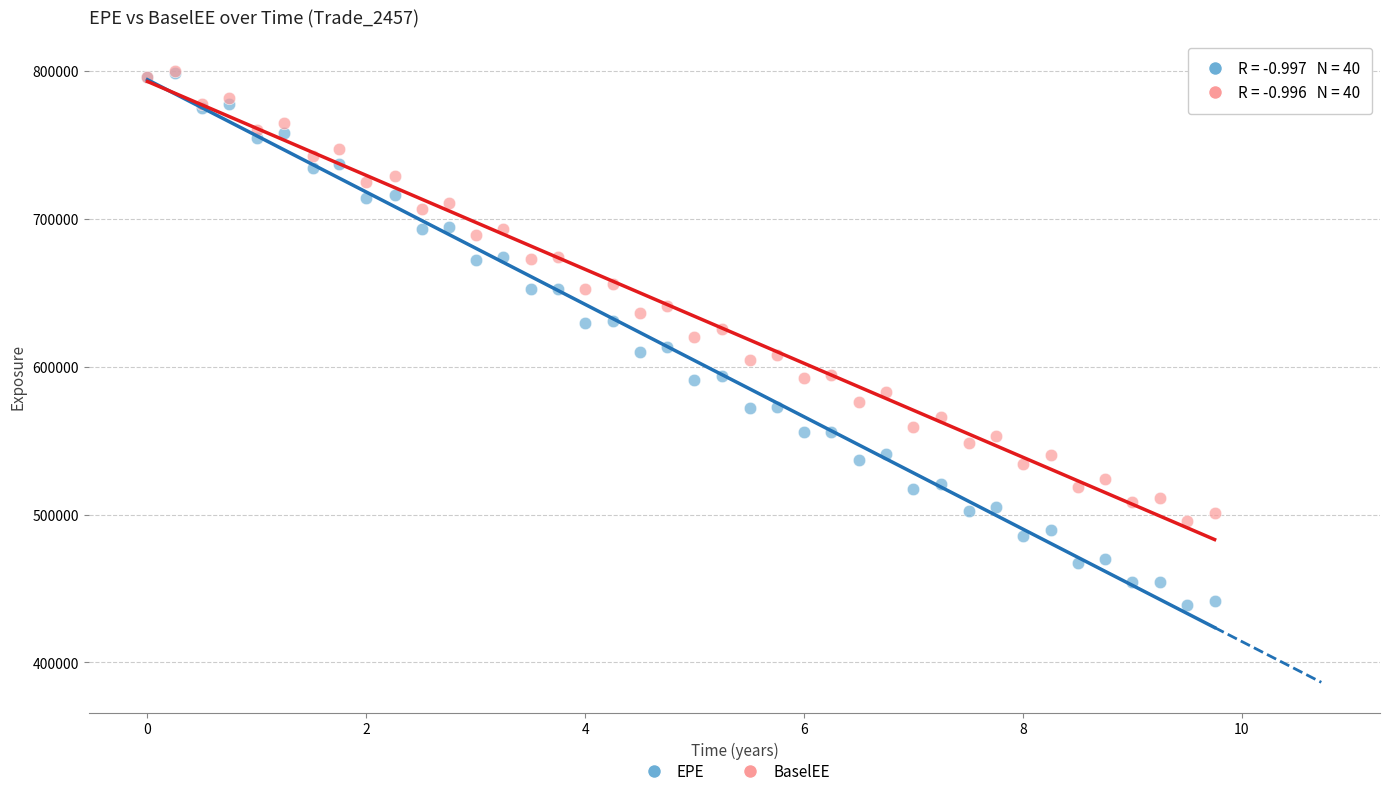

What are all the series names shown in the legend?

EPE, BaselEE